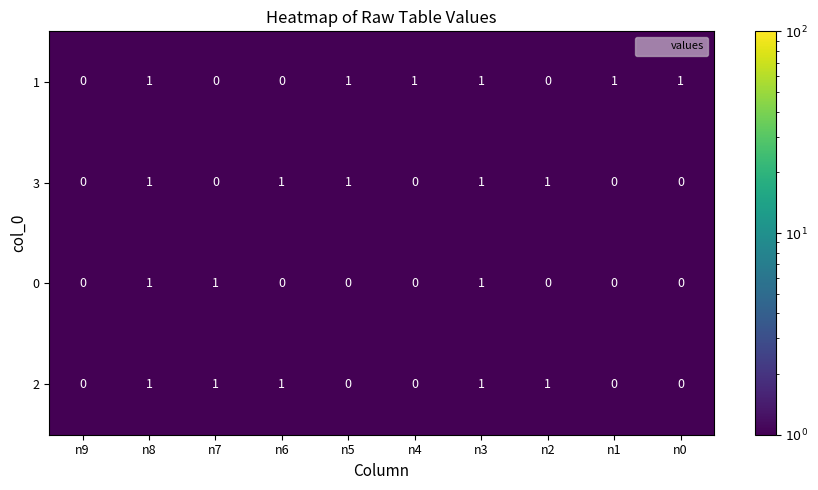

Count the 1 values in the range 0 to 1.

10